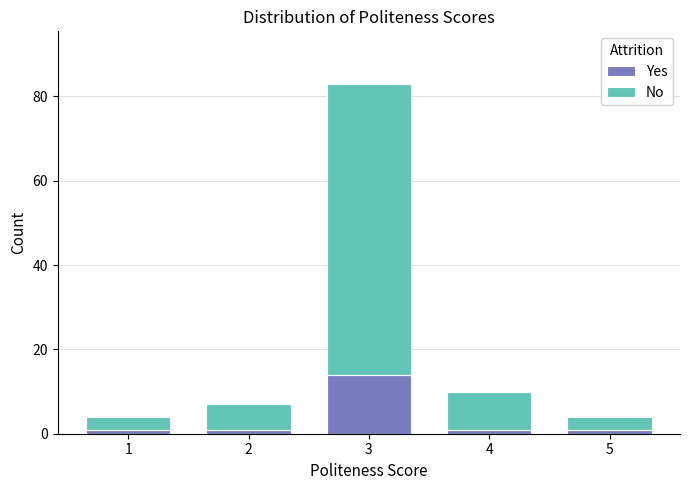

Reading left to right, list the values for the Yes series.

1	1	14	1	1